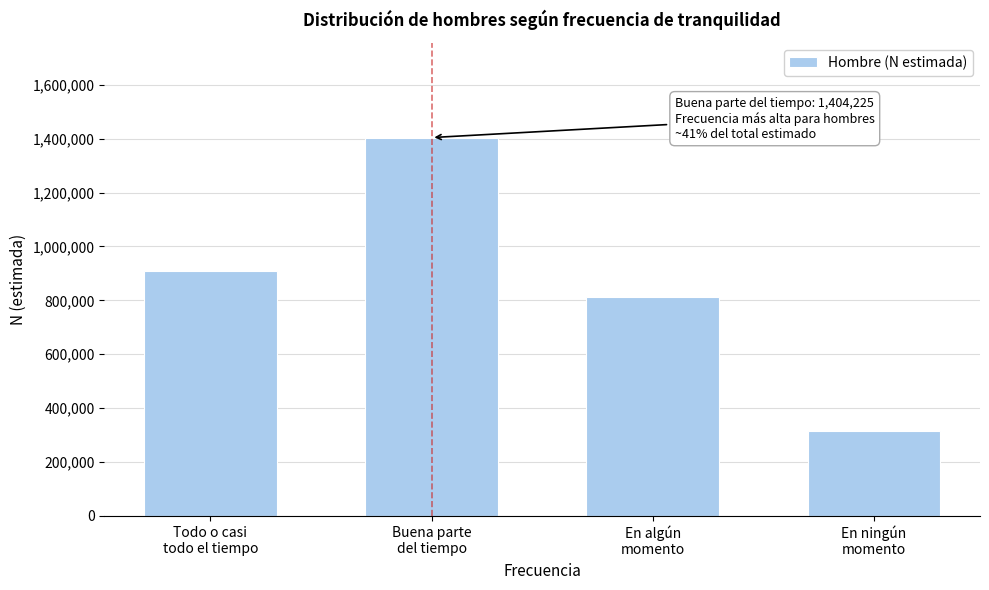

Reading right to left, list all the values displayed in this chart.

313801	811365	1404225	908506